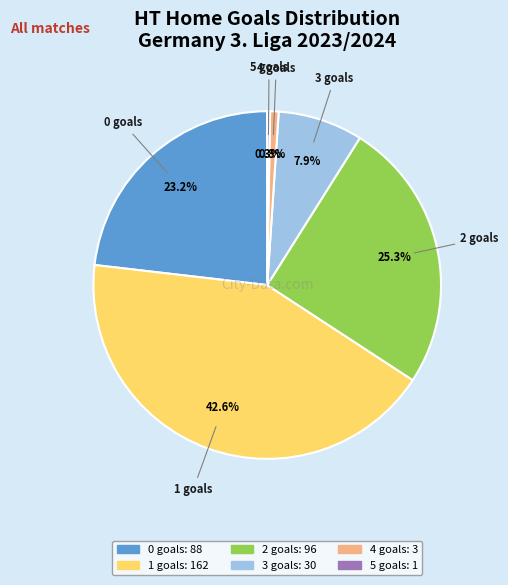

Is it true that 1 is 43% of the pie?

True